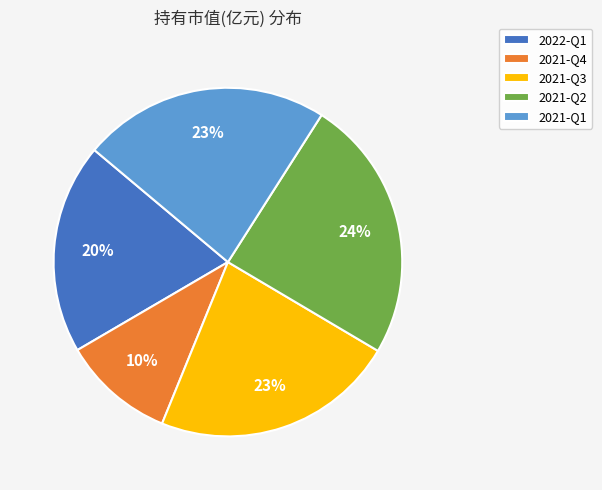

Is there any slice that represents more than half of the pie?

No